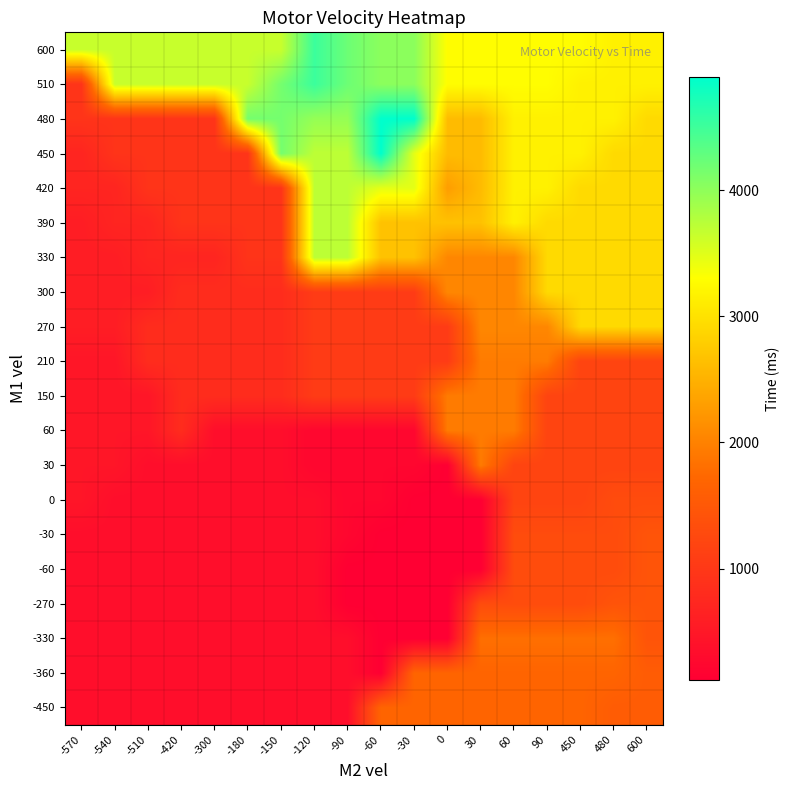

At which category is the sum across all series the highest?

60